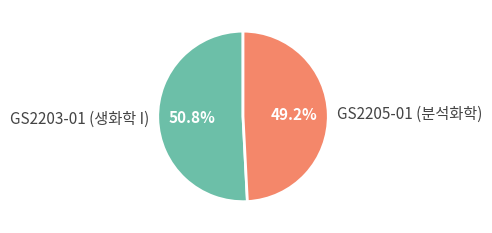

Count the number of slices in the pie.

2